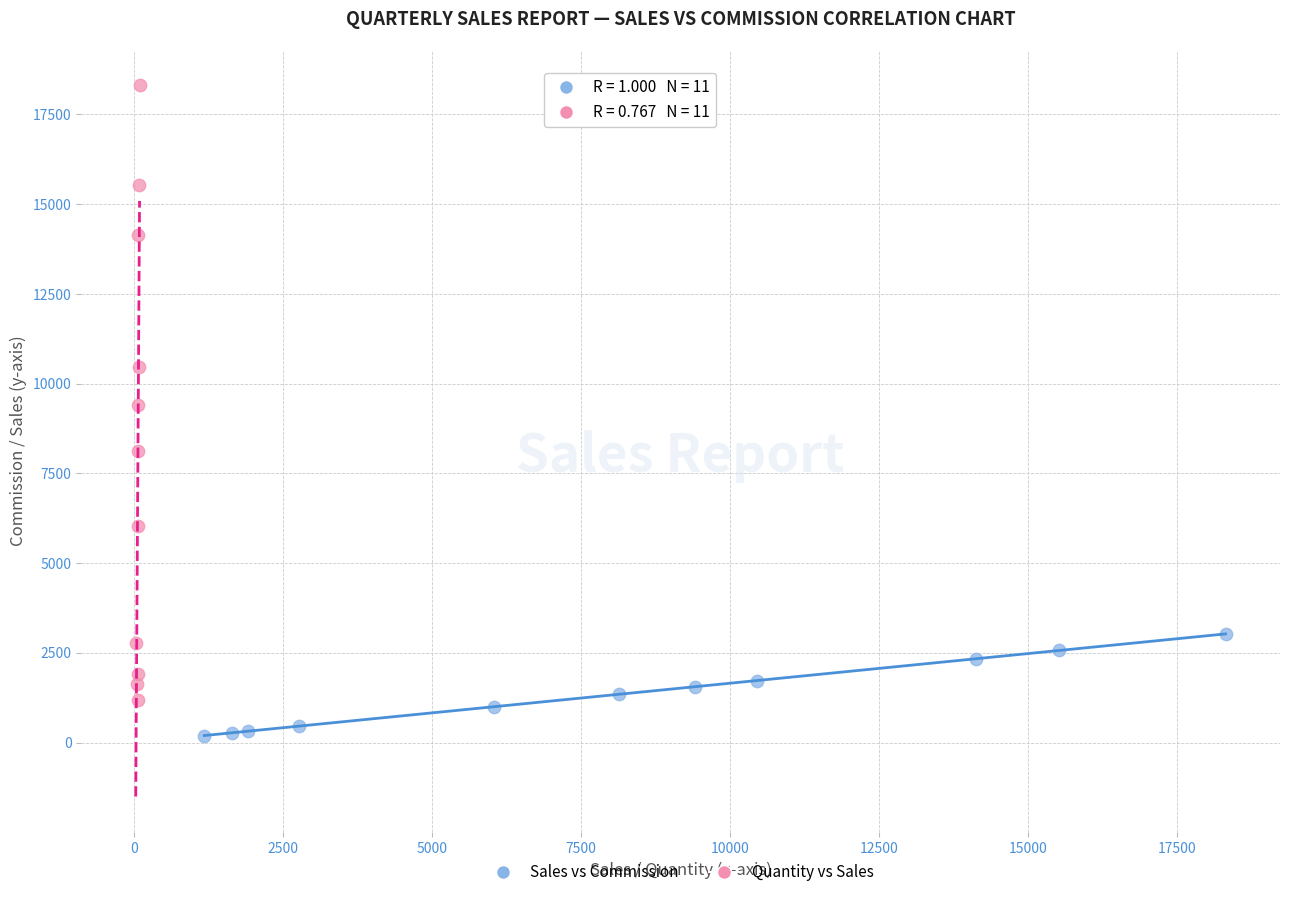

Which series contains the highest Y value?

Quantity vs Sales